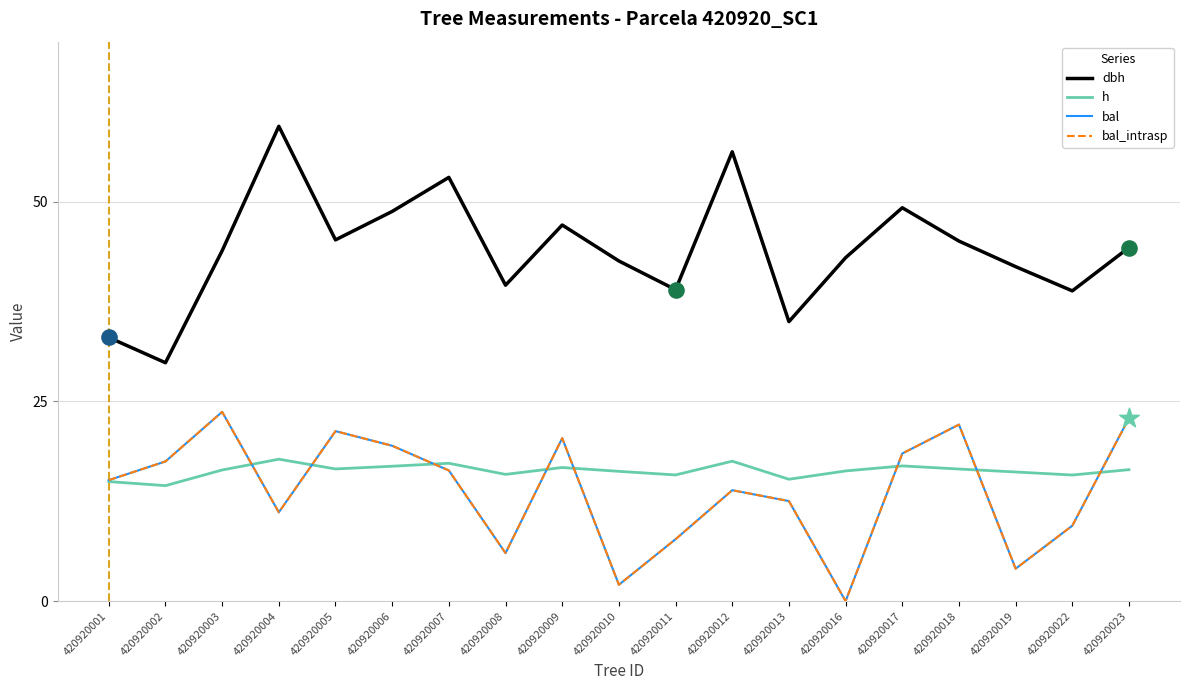

At which category is the sum across all series the highest?

420920003